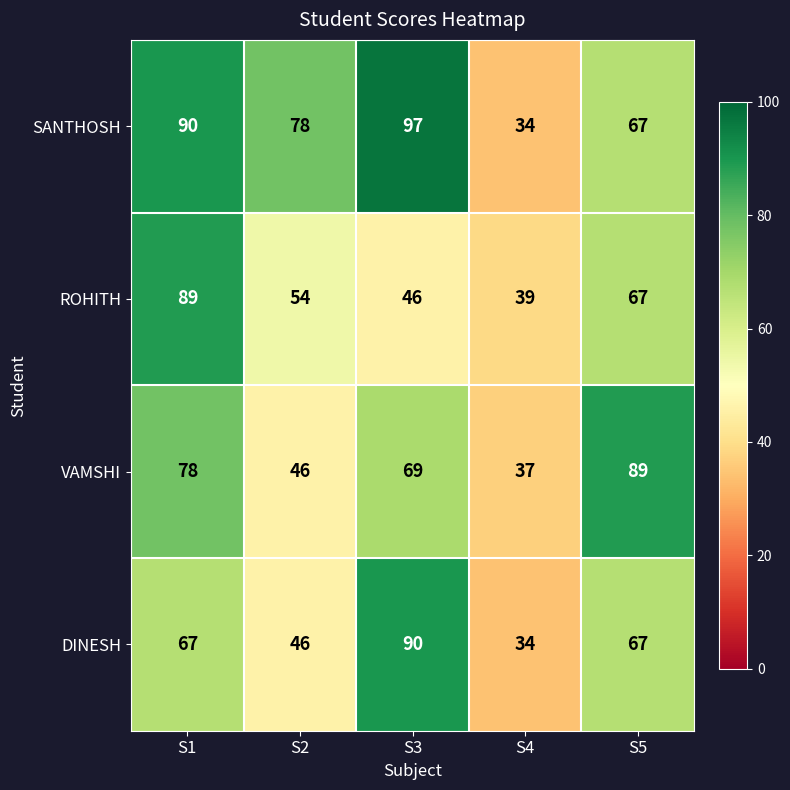

What is the sum of the SANTHOSH values at S1 and S5?

157